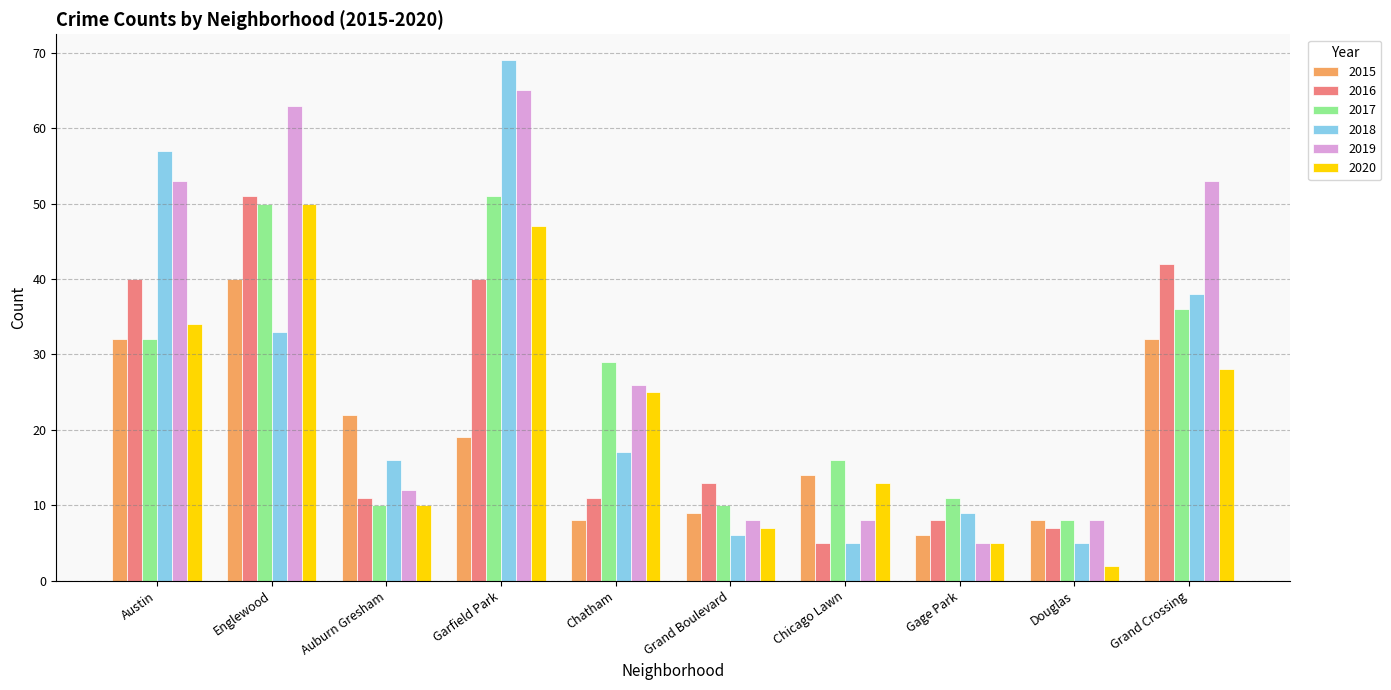

What is the lowest value of the 2016 series?

5